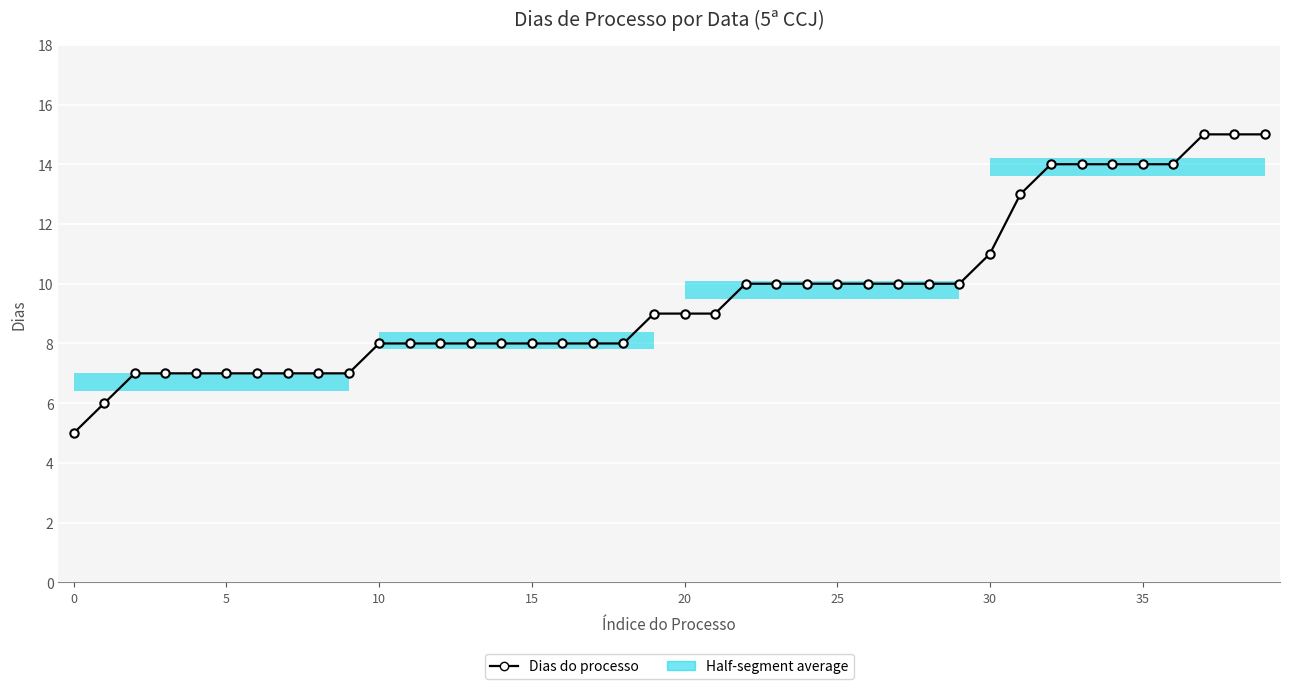

What is the value of the 9th point from the left?

7